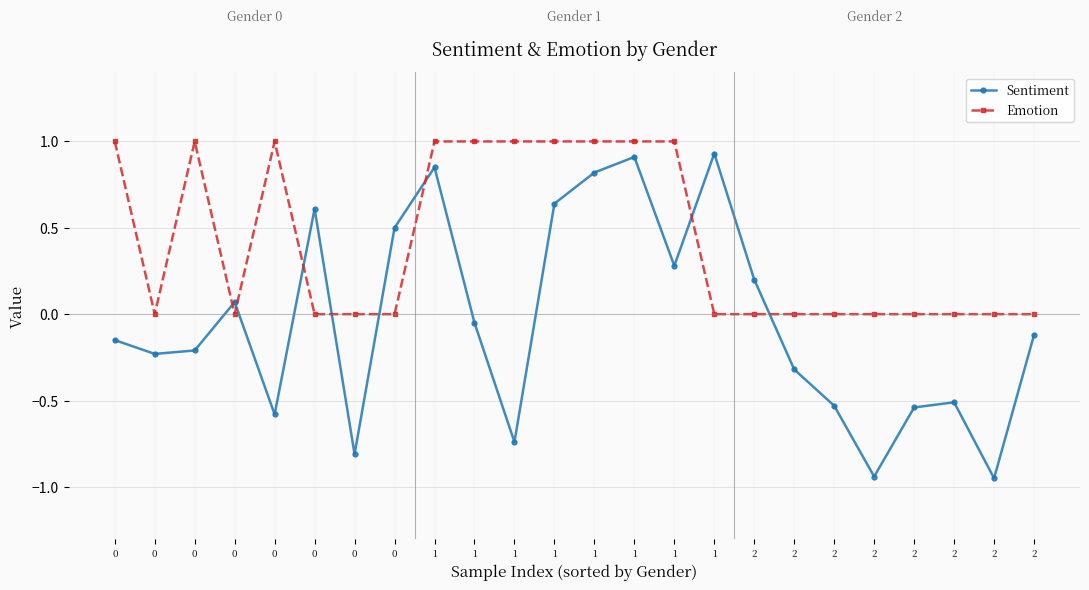

Is the value of Sentiment at 0 greater than the value of Emotion at 1?

No